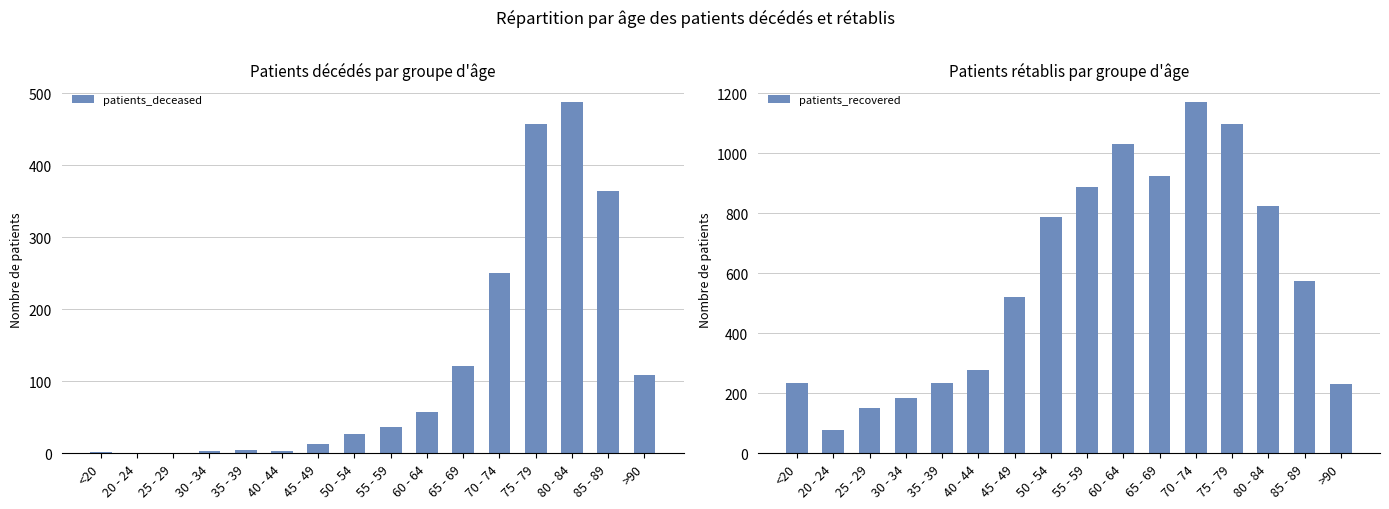

What is the maximum value for patients_deceased?

488